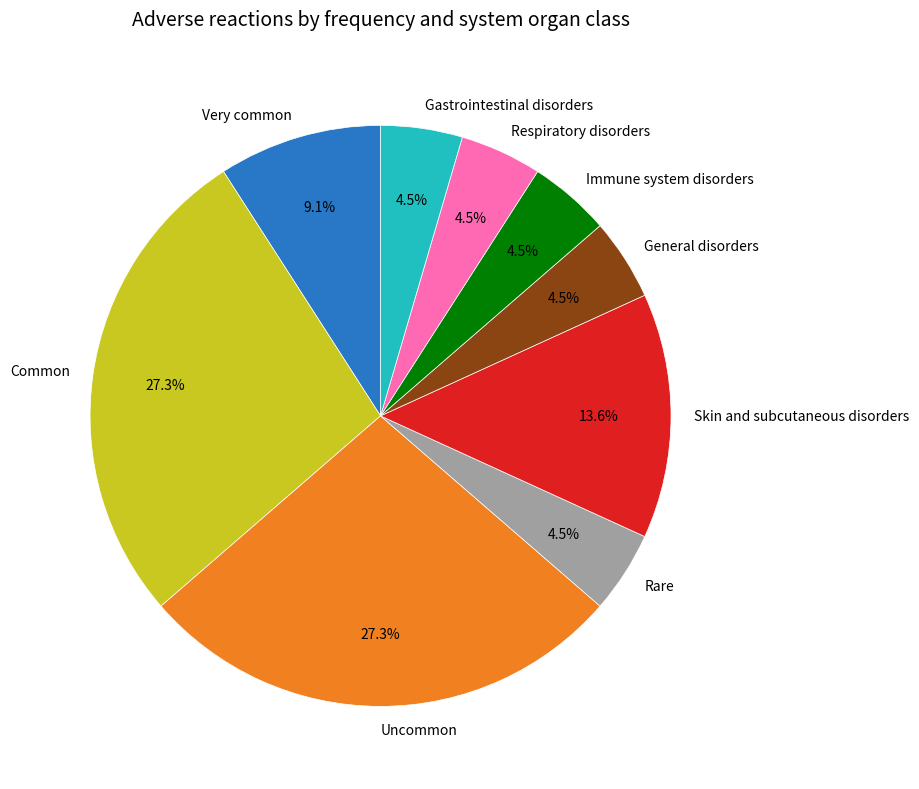

Does Very common account for over 50% of the chart?

No